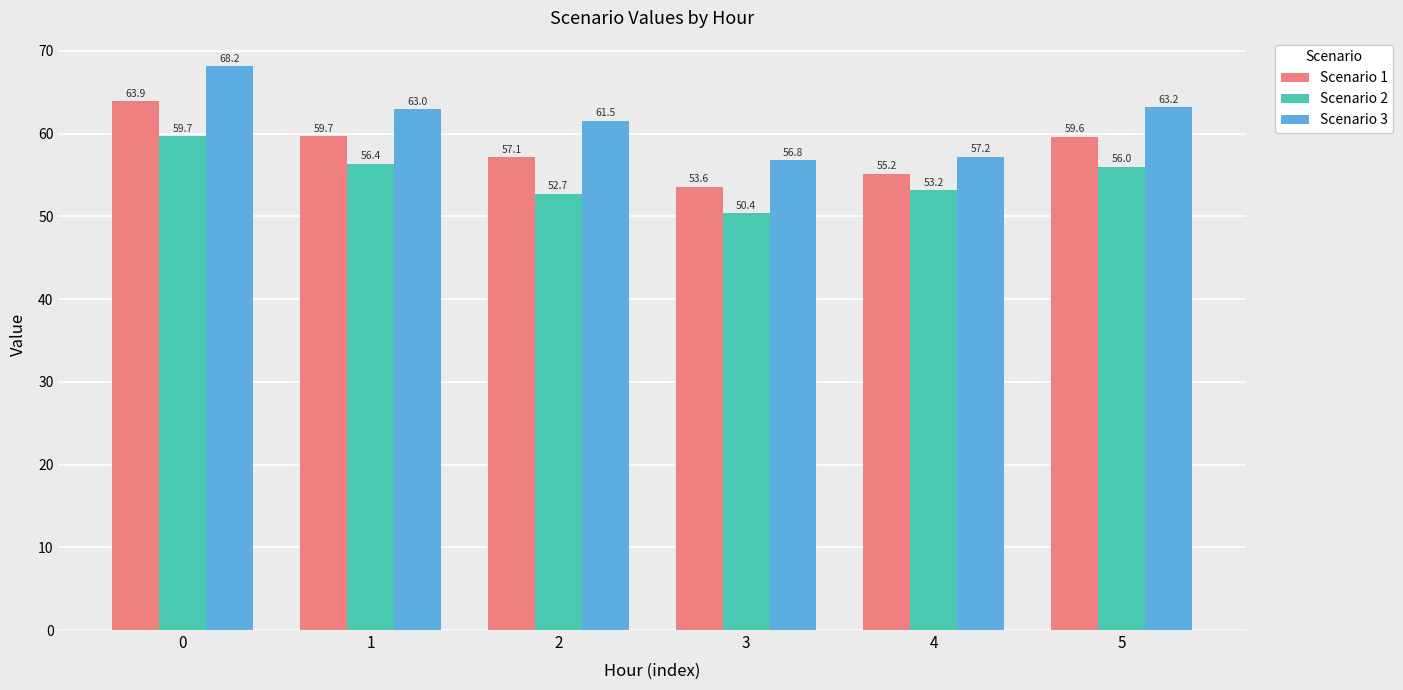

Which category has the lowest value in the Scenario 1 series?

3